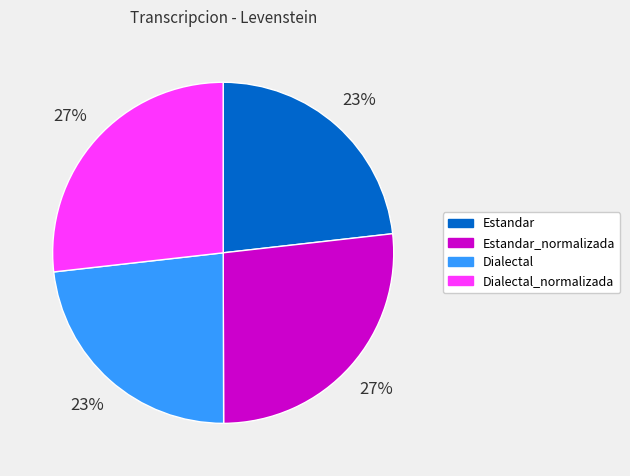

The Estandar_normalizada slice represents 27% of the pie. True or false?

True